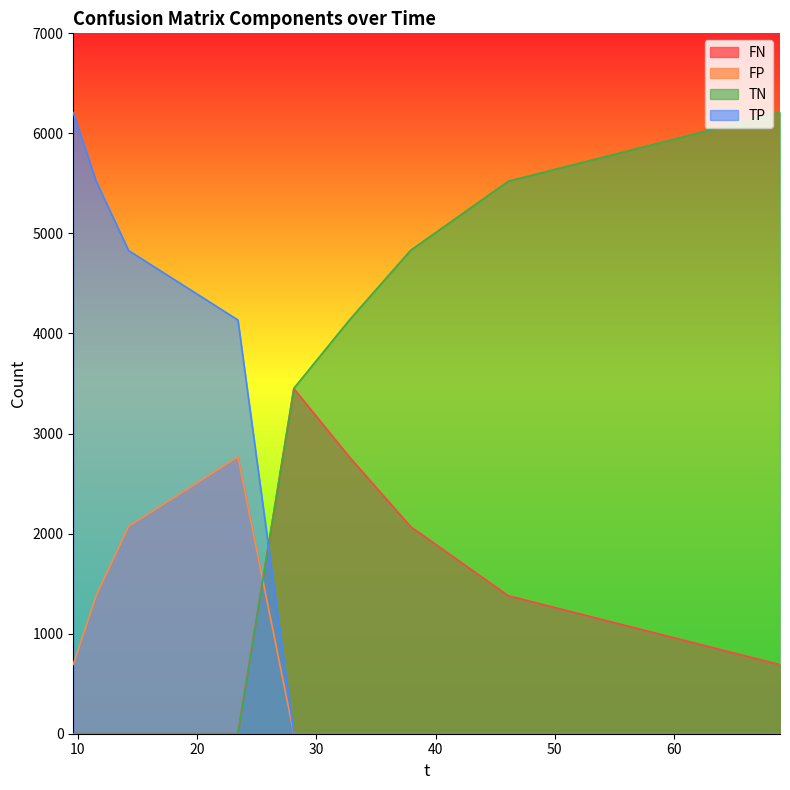

Which series has the largest range (max minus min)?

TN